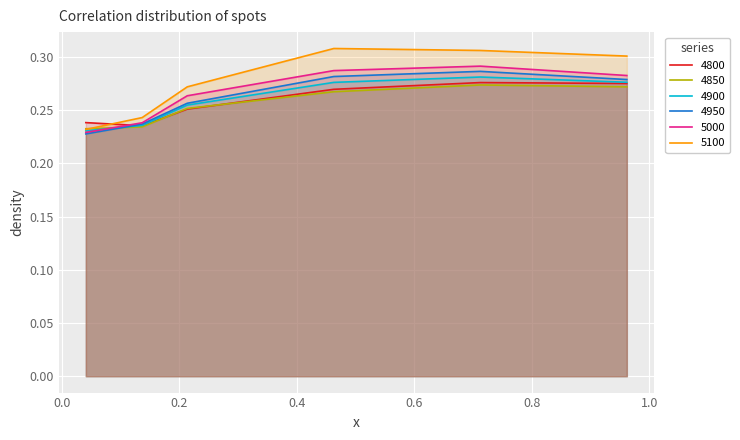

What are all the series names shown in the legend?

4800, 4850, 4900, 4950, 5000, 5100